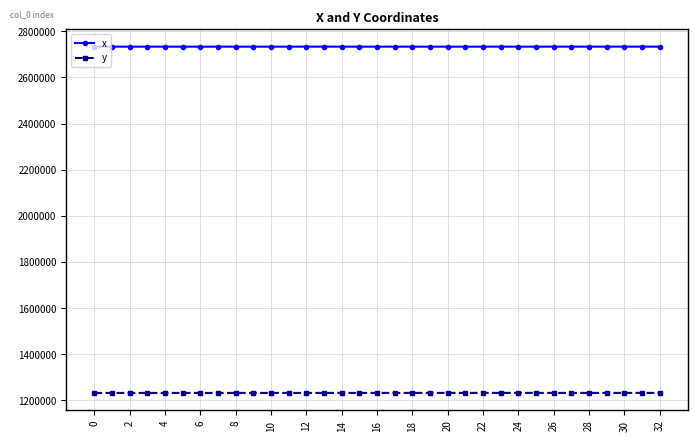

What is the highest value of the y series?

1232550.8